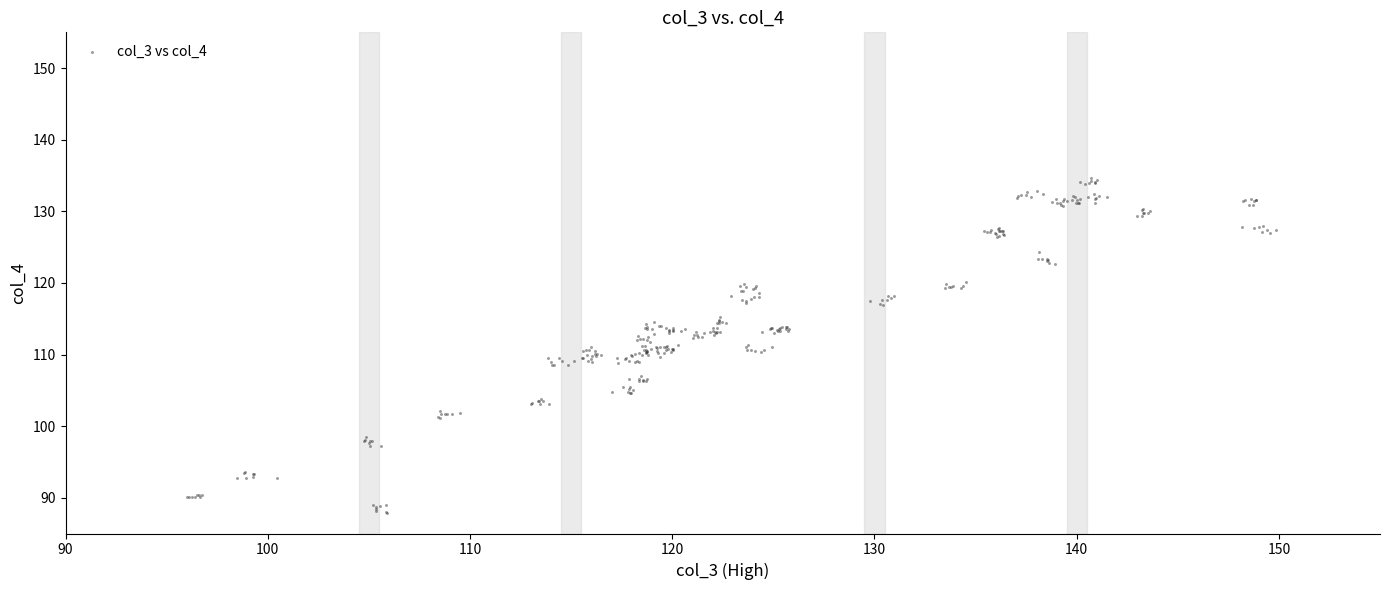

What is the range of Y values (max minus min)?

46.8